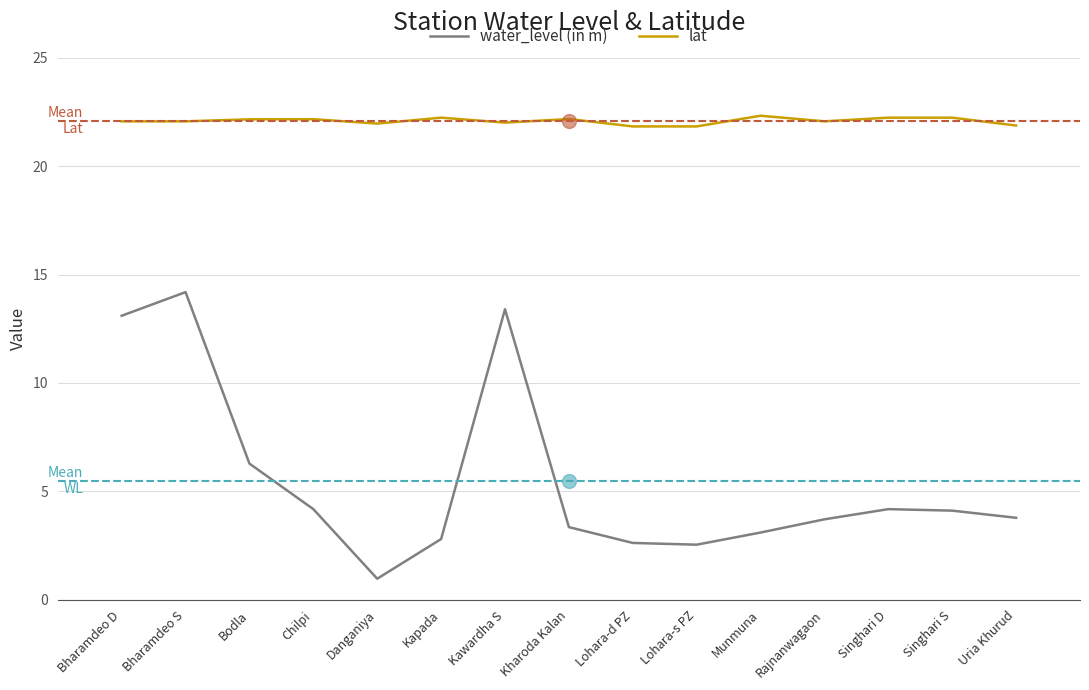

What is the sum of all water_level (in m) values?

82.3